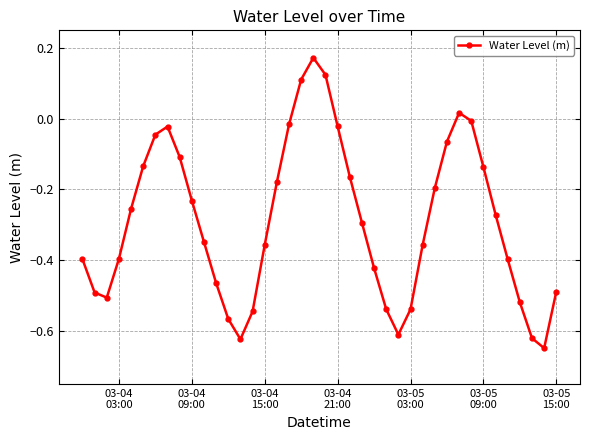

What is the sum of all values?

-11.6